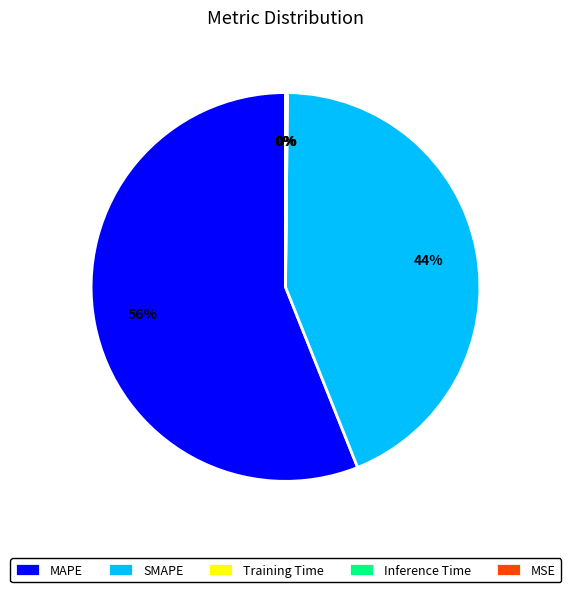

To the nearest percent, what is the average slice percentage?

20%